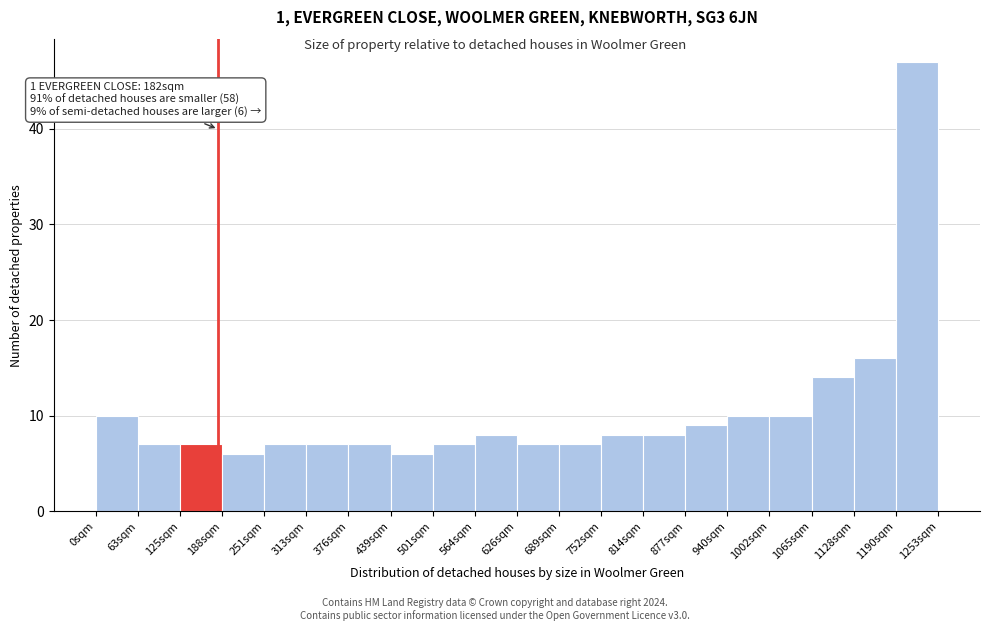

Which range on the x-axis has the tallest bar?

1190 to 1250